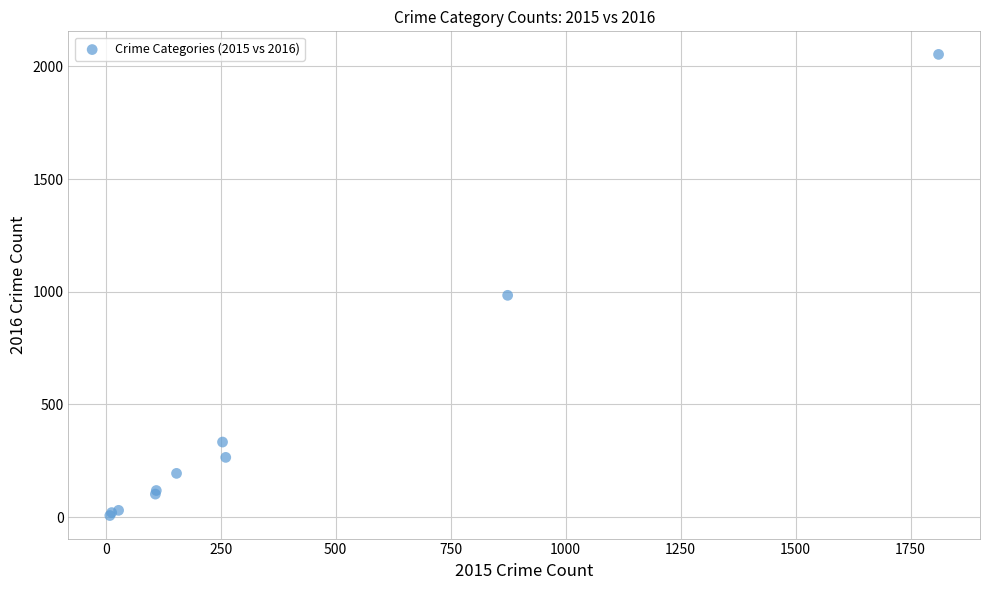

What Y value in the scatter plot is closest to 1030?

984